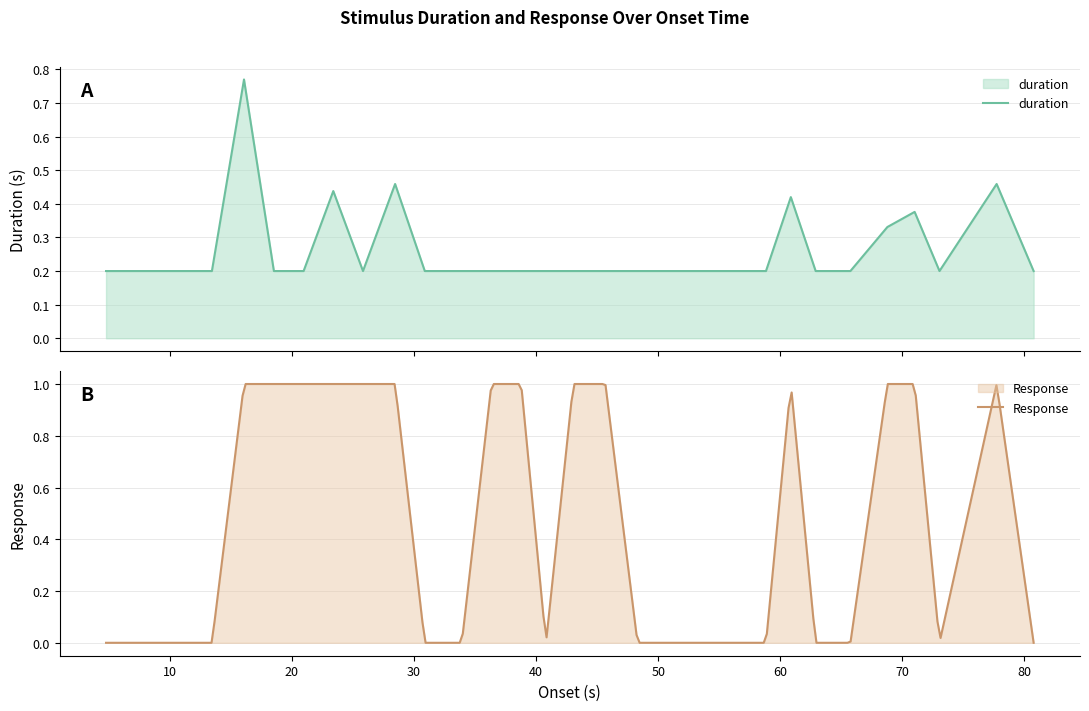

At which label is the value closest to 0?

4.771